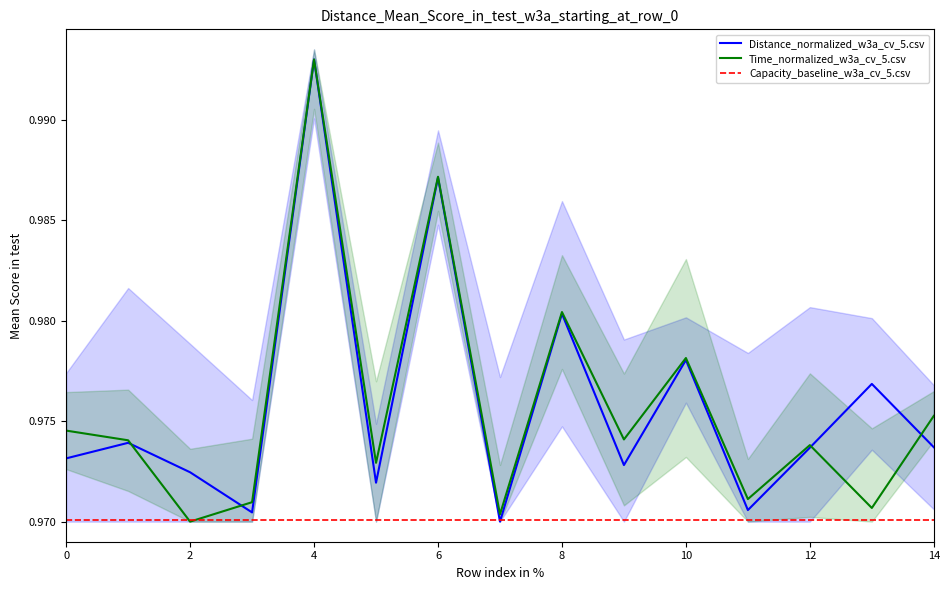

Which category has the highest value in the Distance_normalized_w3a_cv_5.csv series?

4